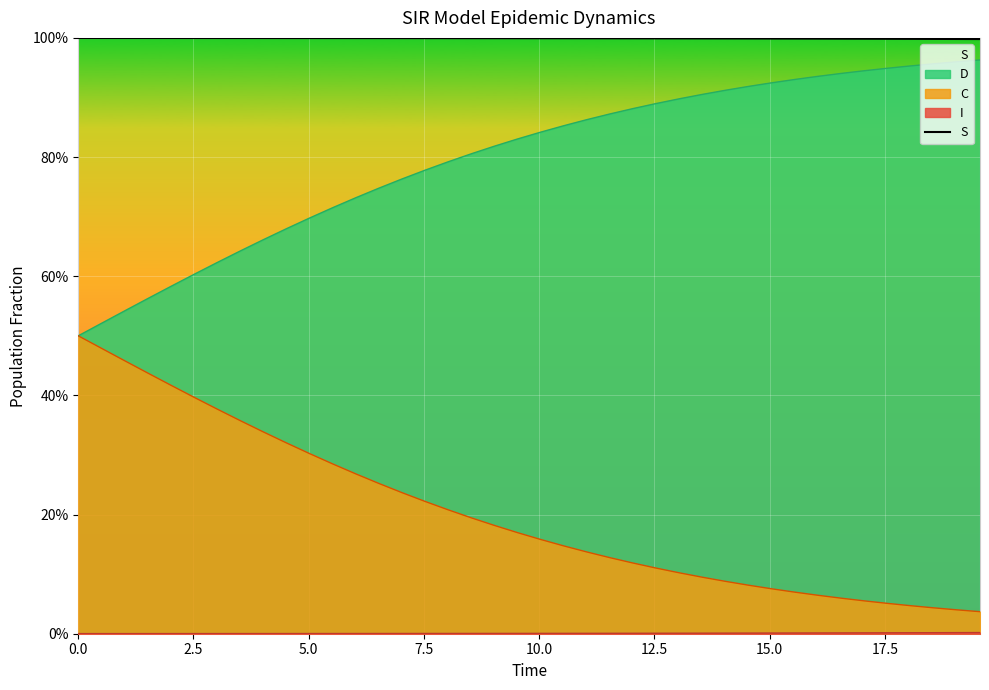

Reading right to left, what are all the values shown in this chart?

1.0	1.0	1.0	1.0	1.0	1.0	1.0	1.0	1.0	1.0	1.0	1.0	1.0	1.0	1.0	1.0	1.0	1.0	1.0	1.0	1.0	1.0	1.0	1.0	1.0	1.0	1.0	1.0	1.0	1.0	1.0	1.0	1.0	1.0	1.0	1.0	1.0	1.0	1.0	1.0